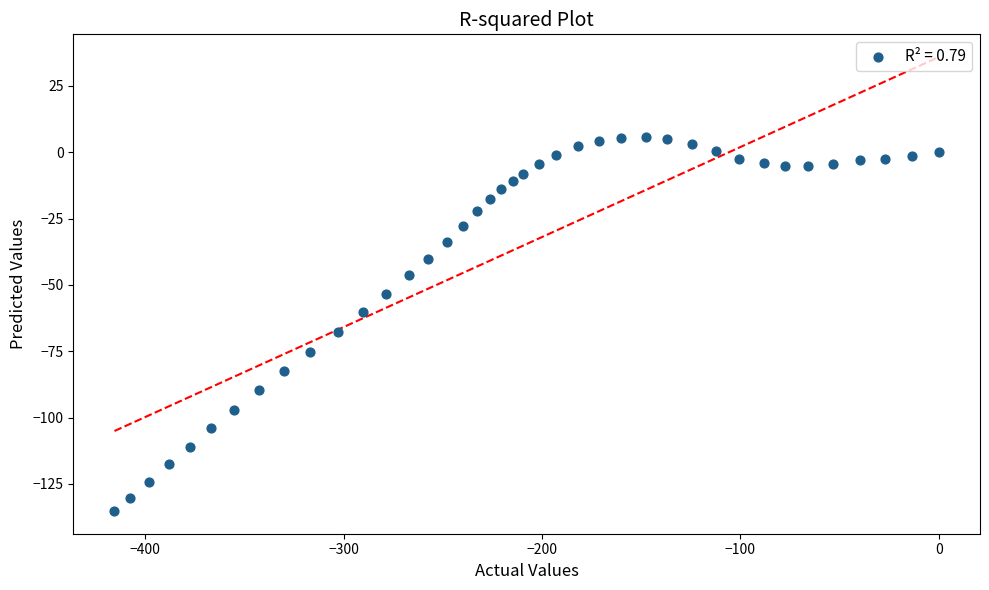

What is the range of X values (max minus min)?

415.5